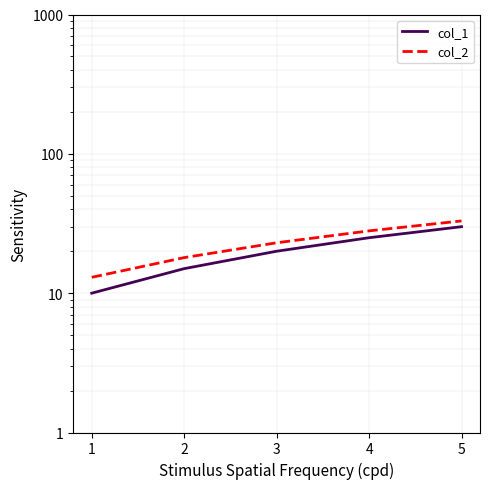

What is the lowest value of the col_2 series?

13